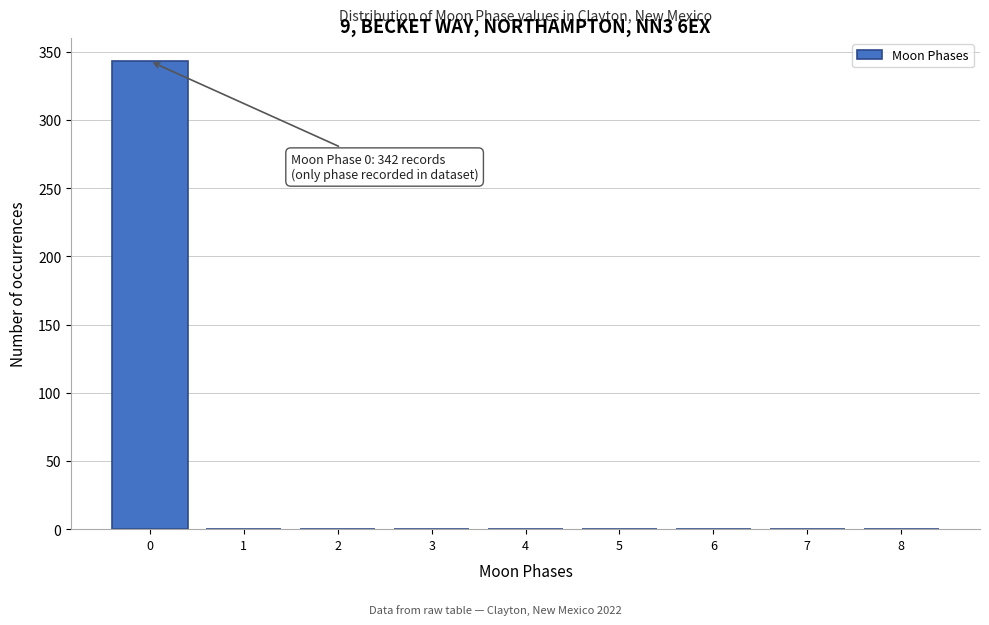

Over which range of the x-axis is the bar tallest?

-0.5 to 0.5